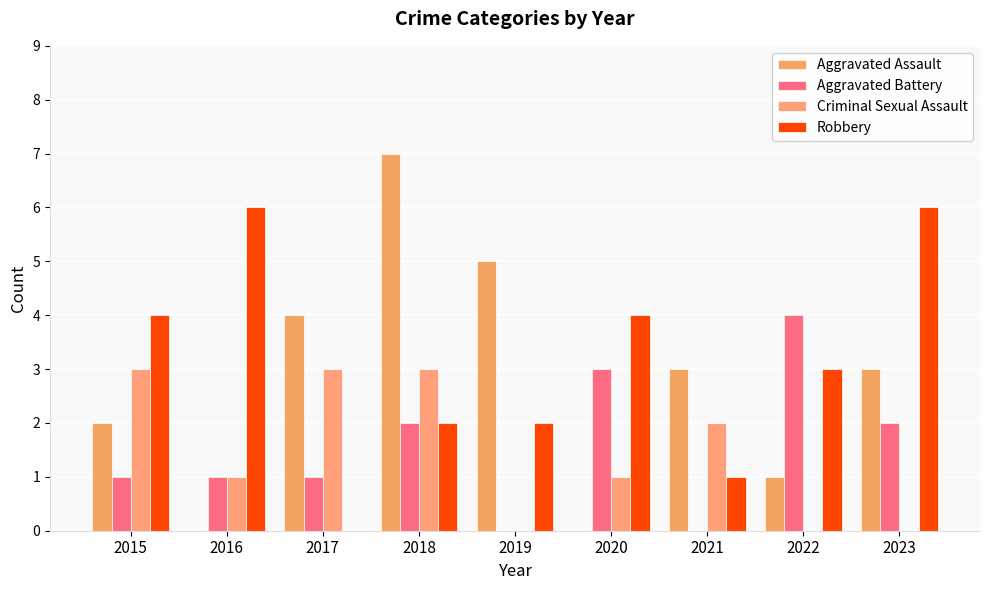

What are all the series names shown in the legend?

Aggravated Assault, Aggravated Battery, Criminal Sexual Assault, Robbery